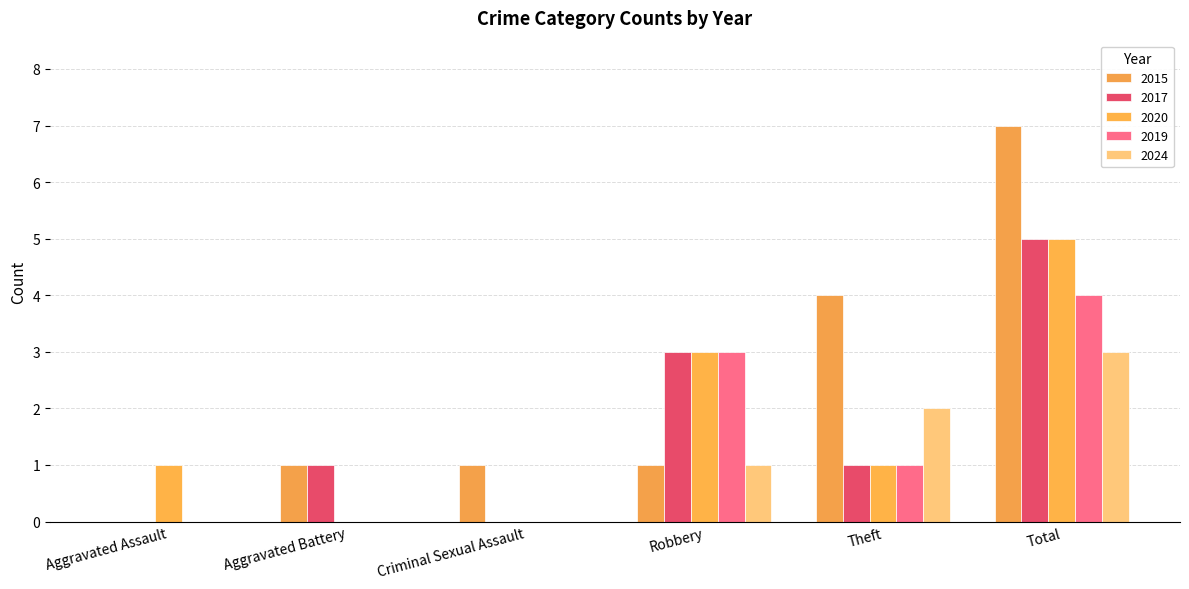

Is the value of 2017 at Total greater than the value of 2024 at Robbery?

Yes